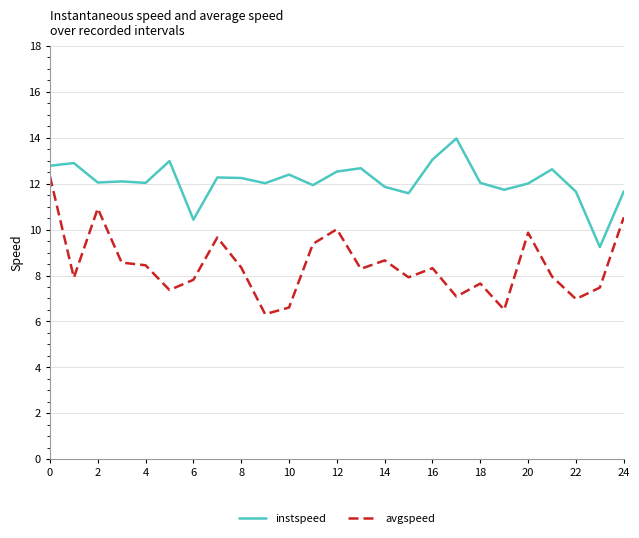

What is the difference between the maximum and minimum values in the instspeed series?

4.7